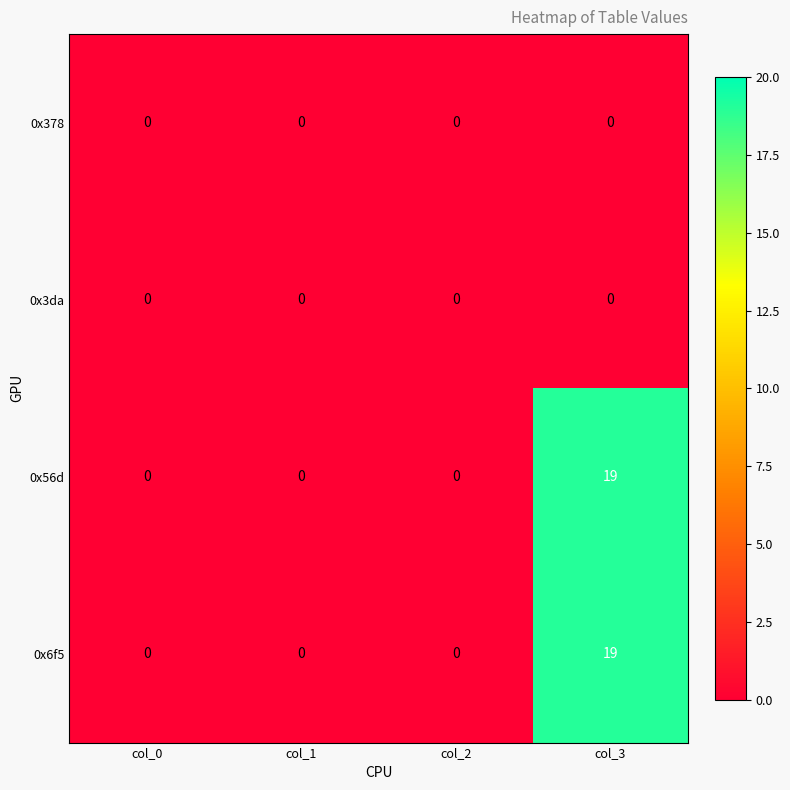

Which category has the highest value in the 0x6f5 series?

col_3